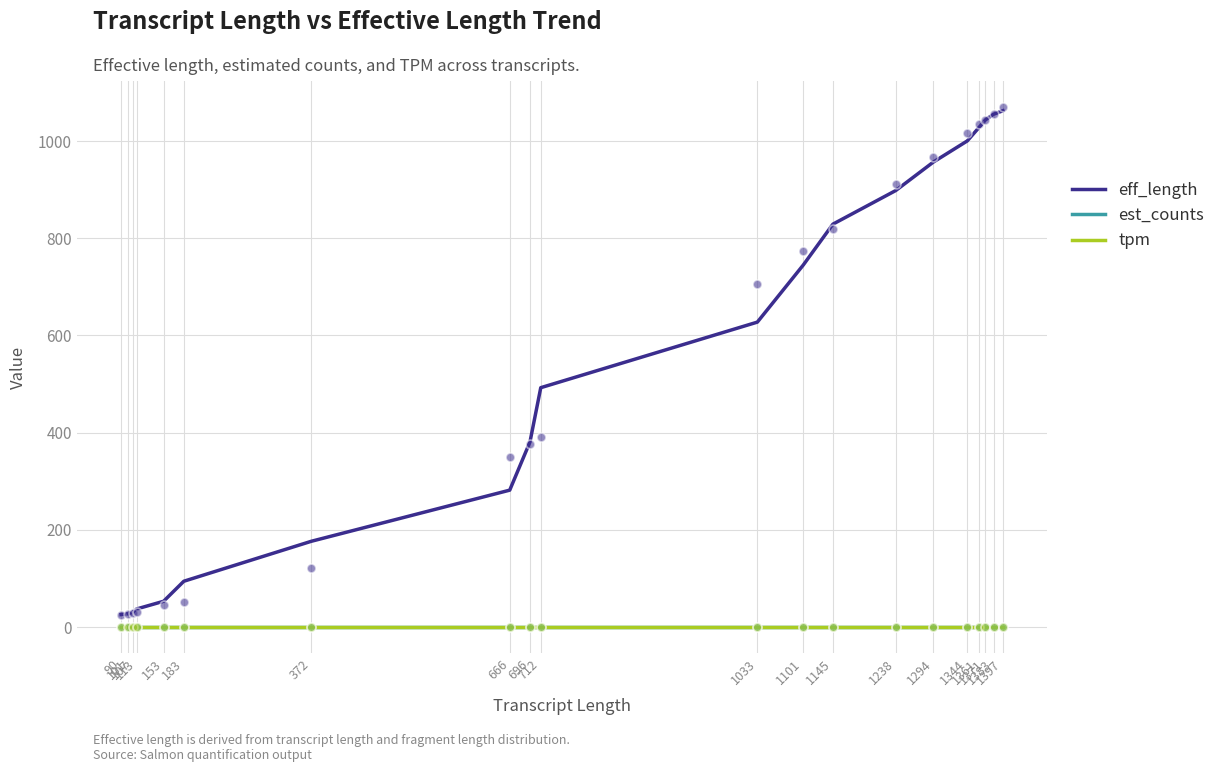

What are all the series names shown in the legend?

eff_length, est_counts, tpm